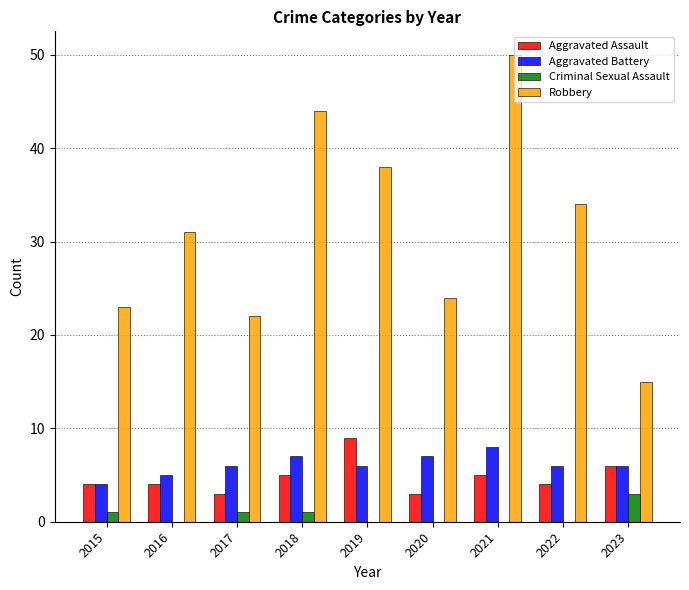

Reading left to right, transcribe all the data shown in this chart.

Aggravated Assault: 4	4	3	5	9	3	5	4	6
Aggravated Battery: 4	5	6	7	6	7	8	6	6
Criminal Sexual Assault: 1	0	1	1	0	0	0	0	3
Robbery: 23	31	22	44	38	24	50	34	15